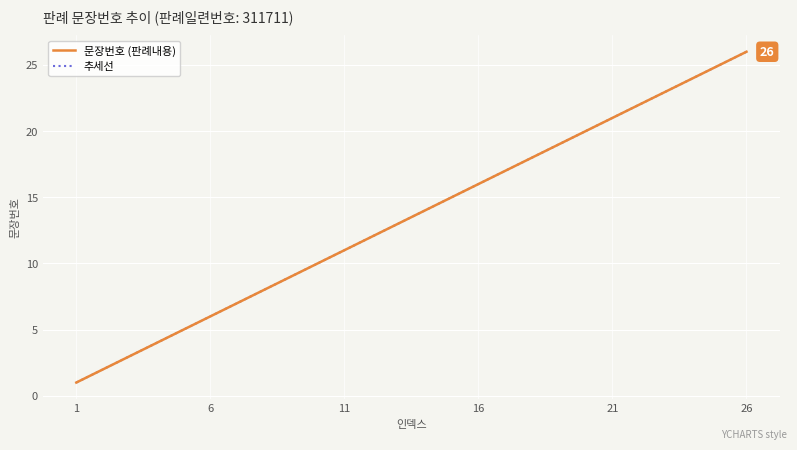

True or false: 문장번호 (판례내용) and 추세선 cross at least once.

False